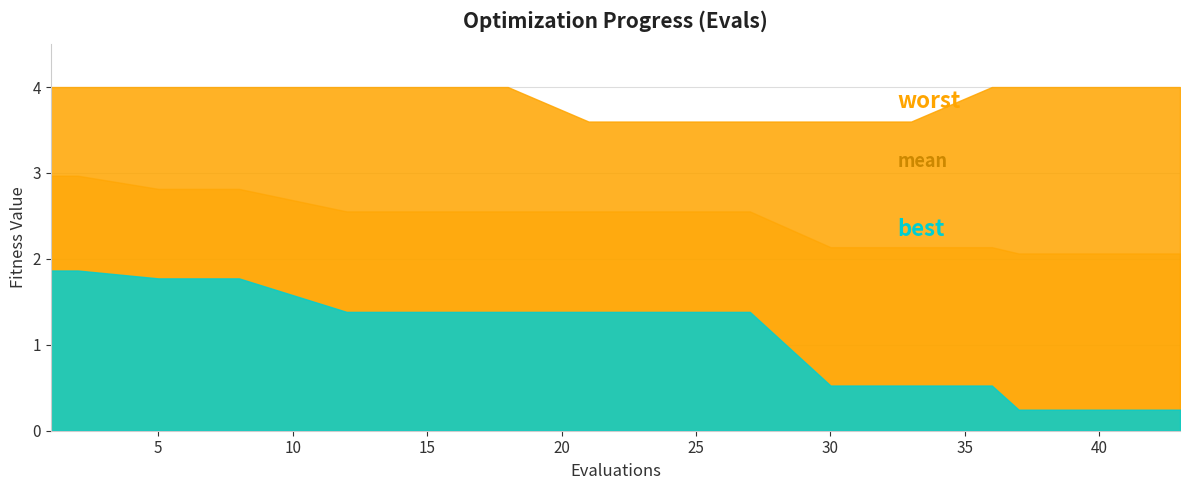

Does the chart have visible grid lines?

Yes